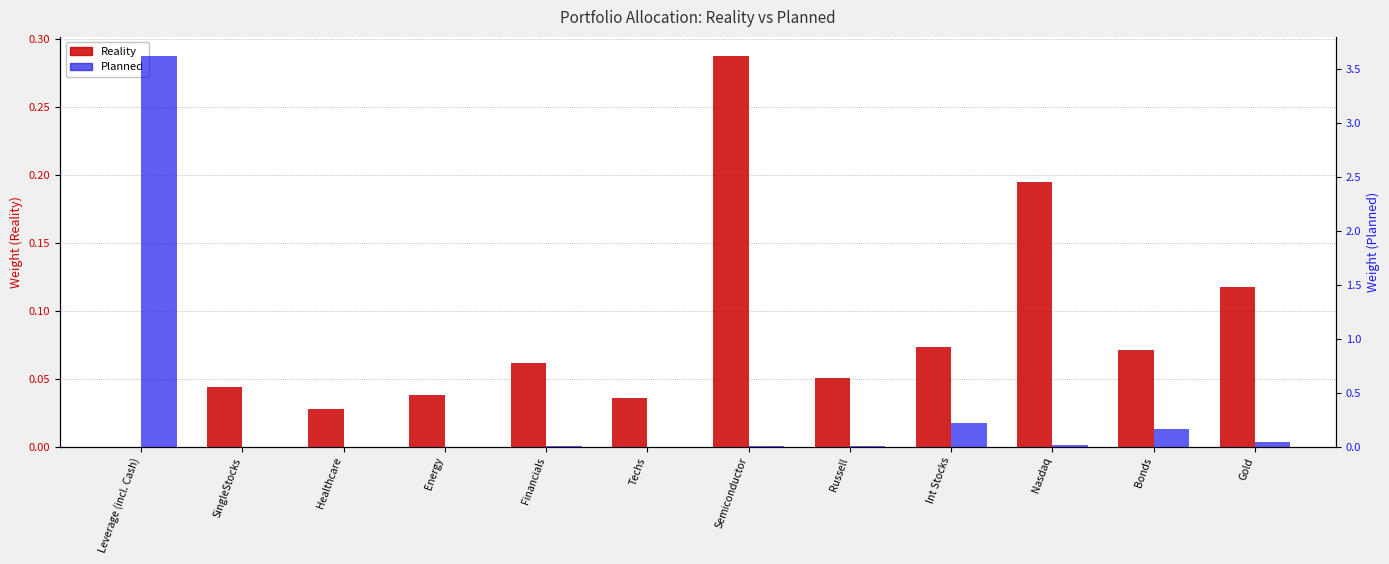

What is the label of the 4th bar from the right?

Int Stocks